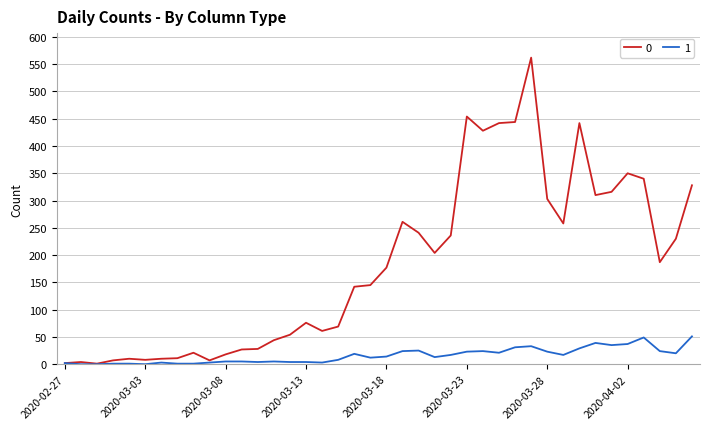

Rank the series by their maximum value, from lowest to highest.

1, 0